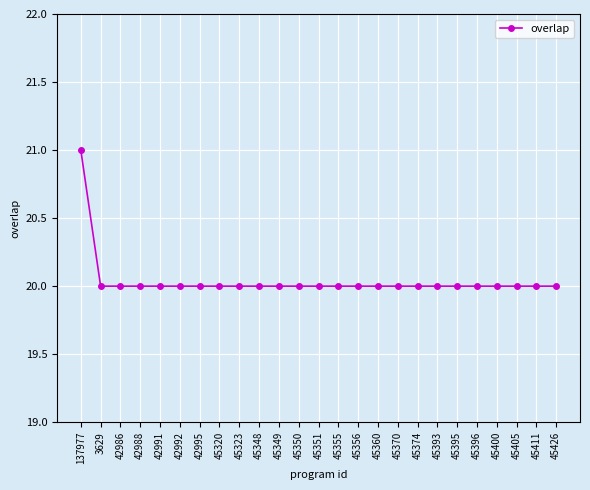

What is the smallest value displayed?

20